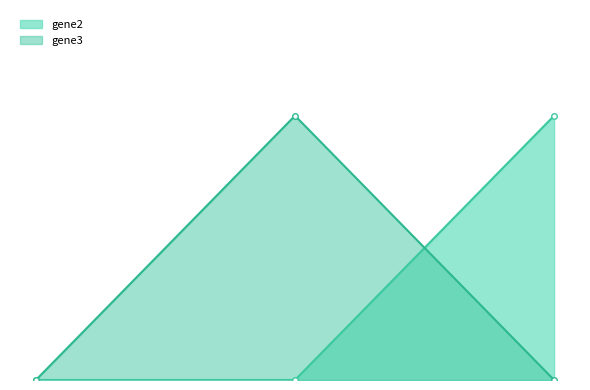

Does the chart have visible grid lines?

No